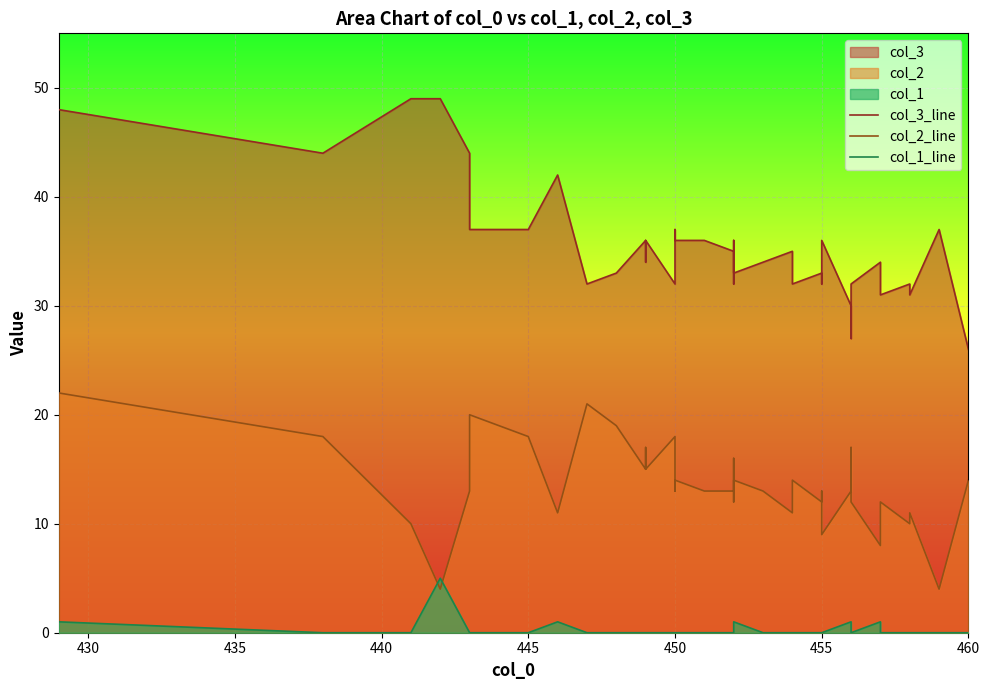

What is the difference between the second highest and second lowest values in the col_1_line series?

1